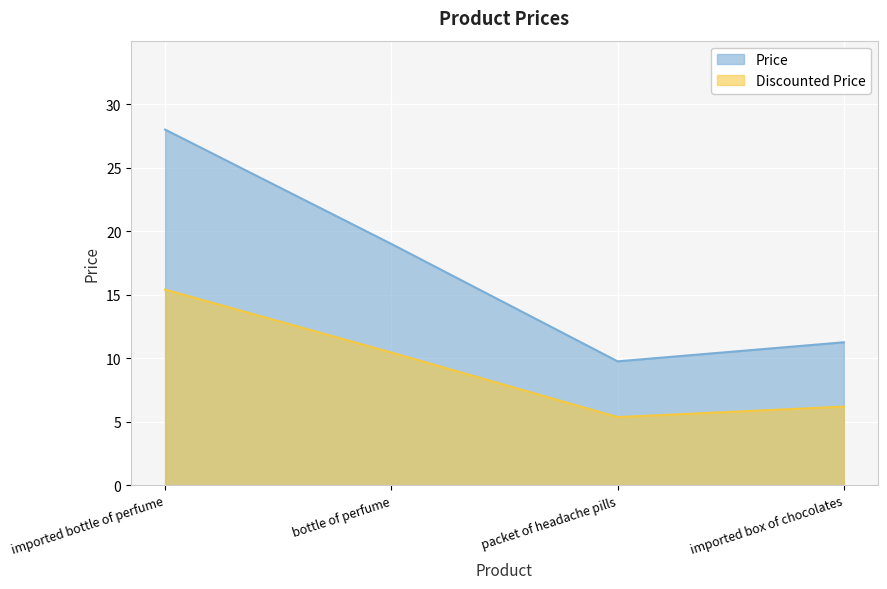

How many lines are shown in the chart?

2